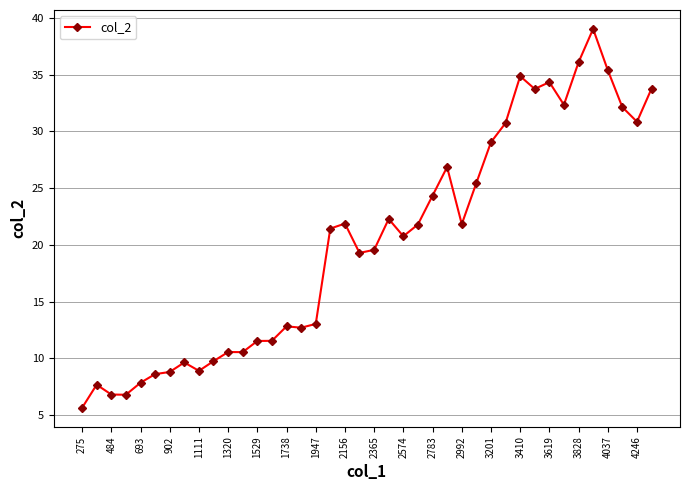

Count the number of data series in this chart.

1